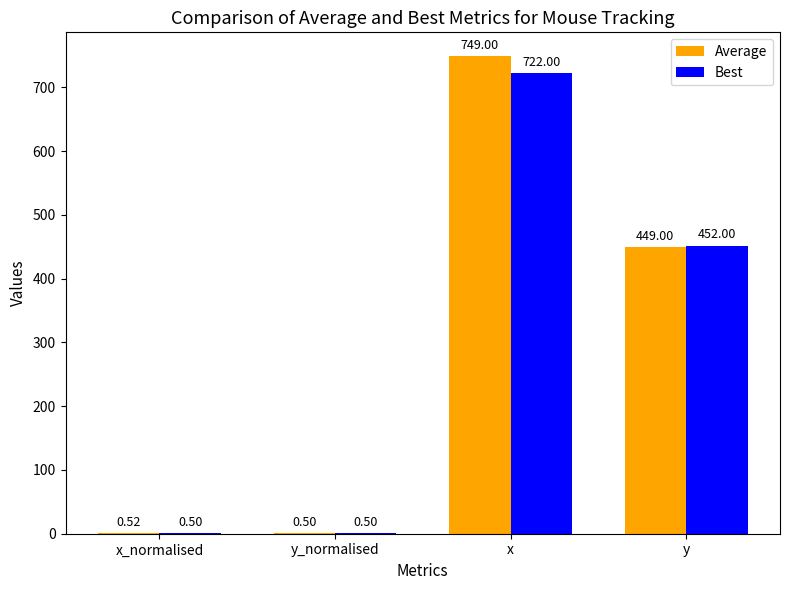

What is the sum of all Best values?

1175.0